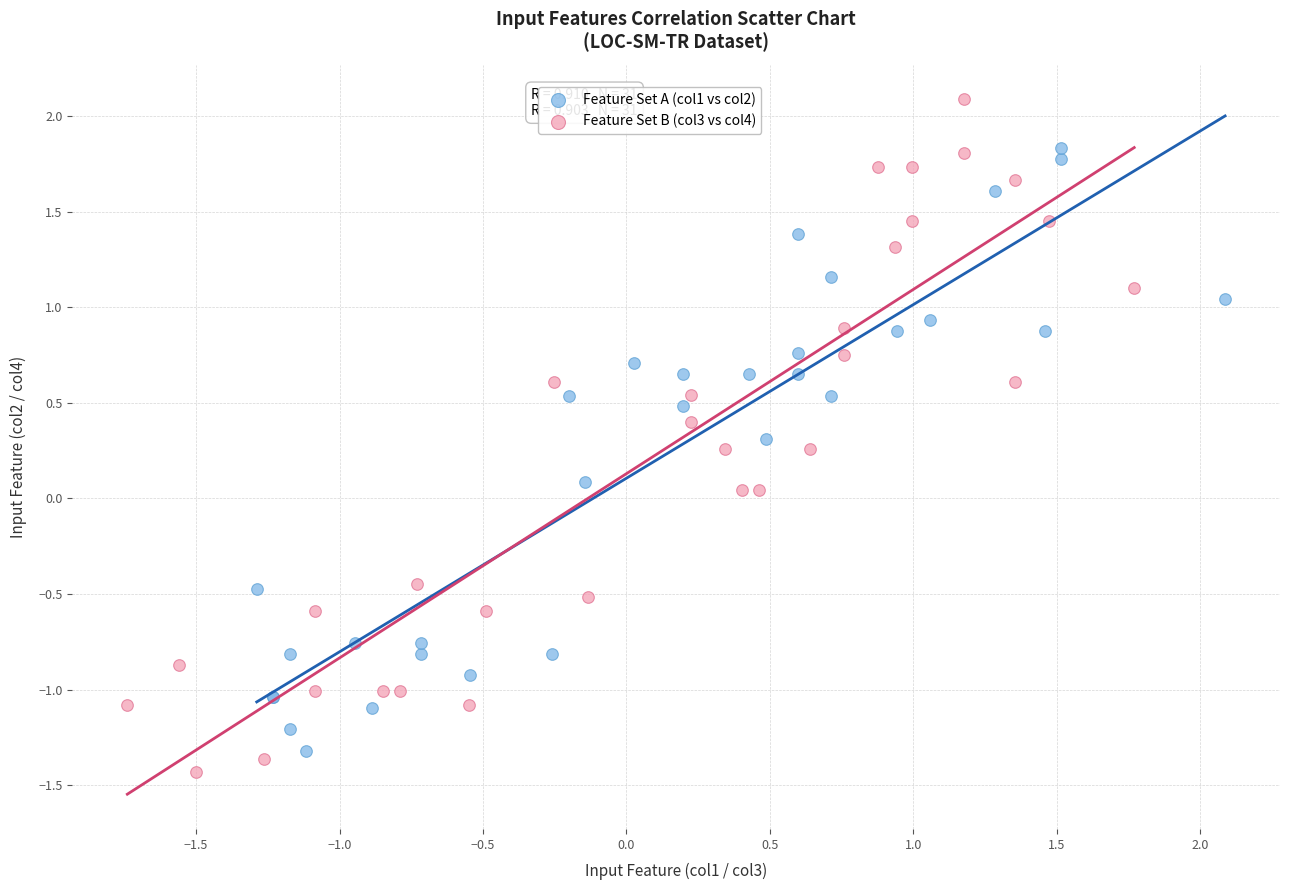

Which series contains the highest Y value?

Feature Set B (col3 vs col4)